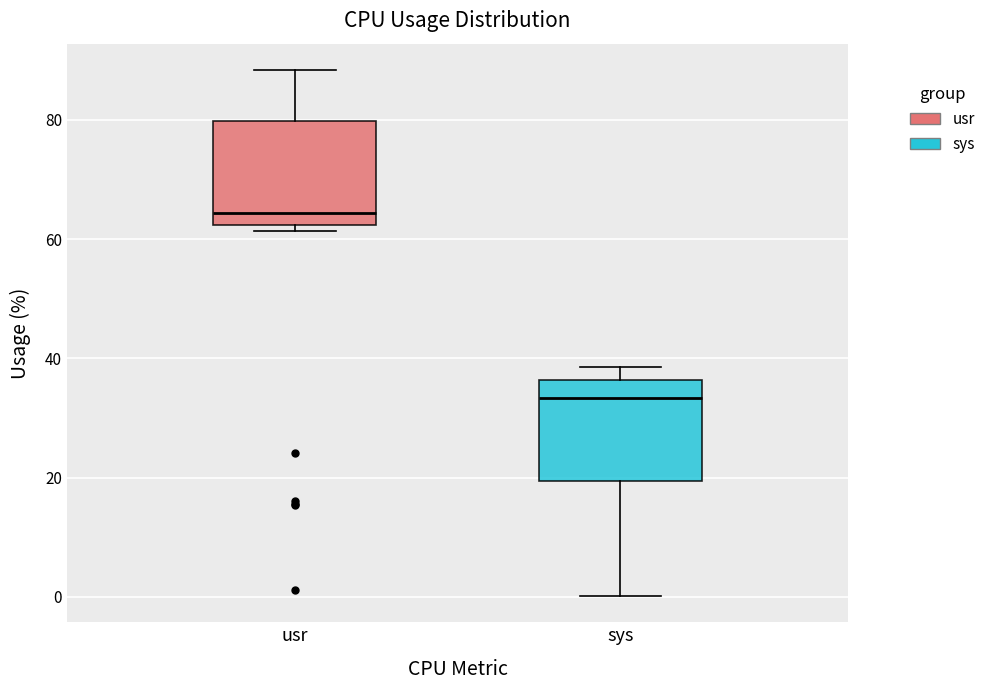

Where does the lower whisker of the box for sys end on the y-axis? The values are not printed on the chart, so give them approximately, as read against the axis.

0